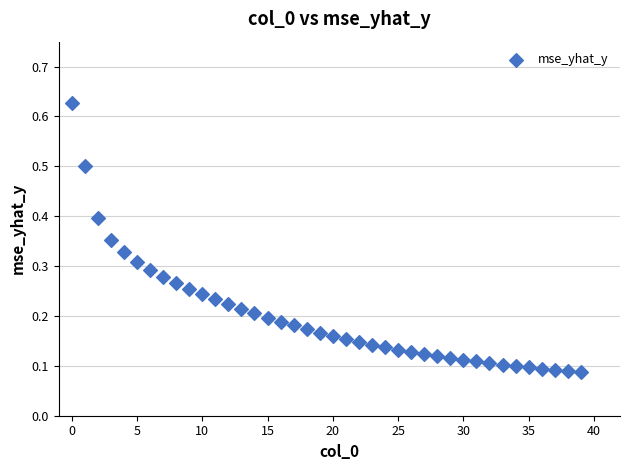

What is the range of Y values (max minus min)?

0.5